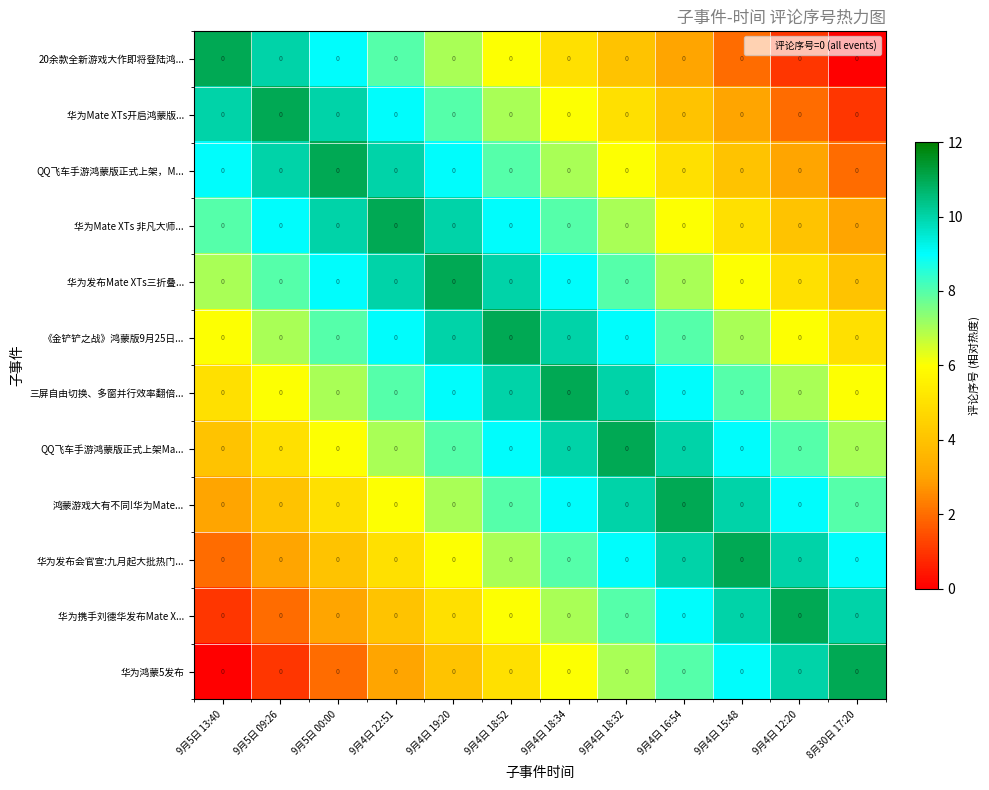

What is the difference between the maximum and minimum values in the 华为发布会官宣:九月起大批热门... series?

9